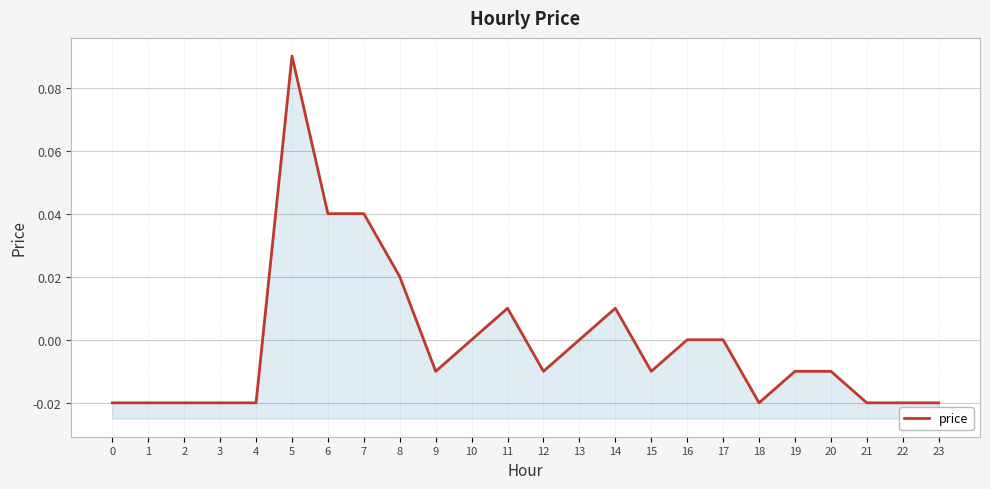

The chart shows a value of -0.0 at 22. True or false?

True